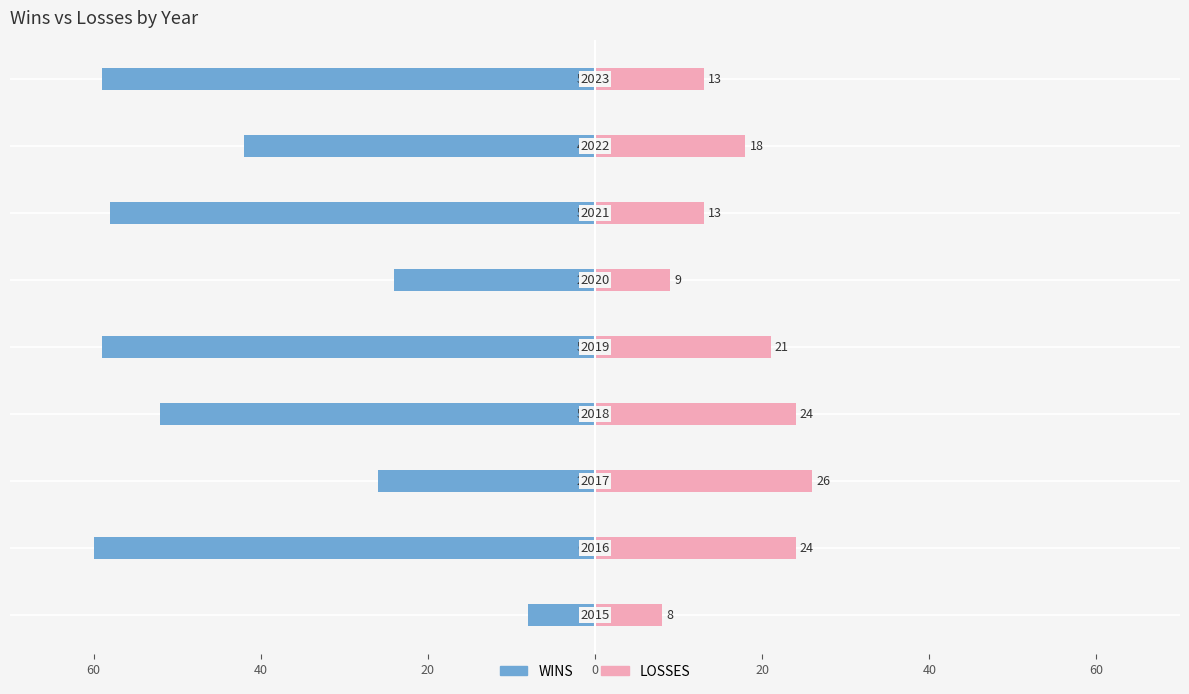

How many bars are there in total?

18